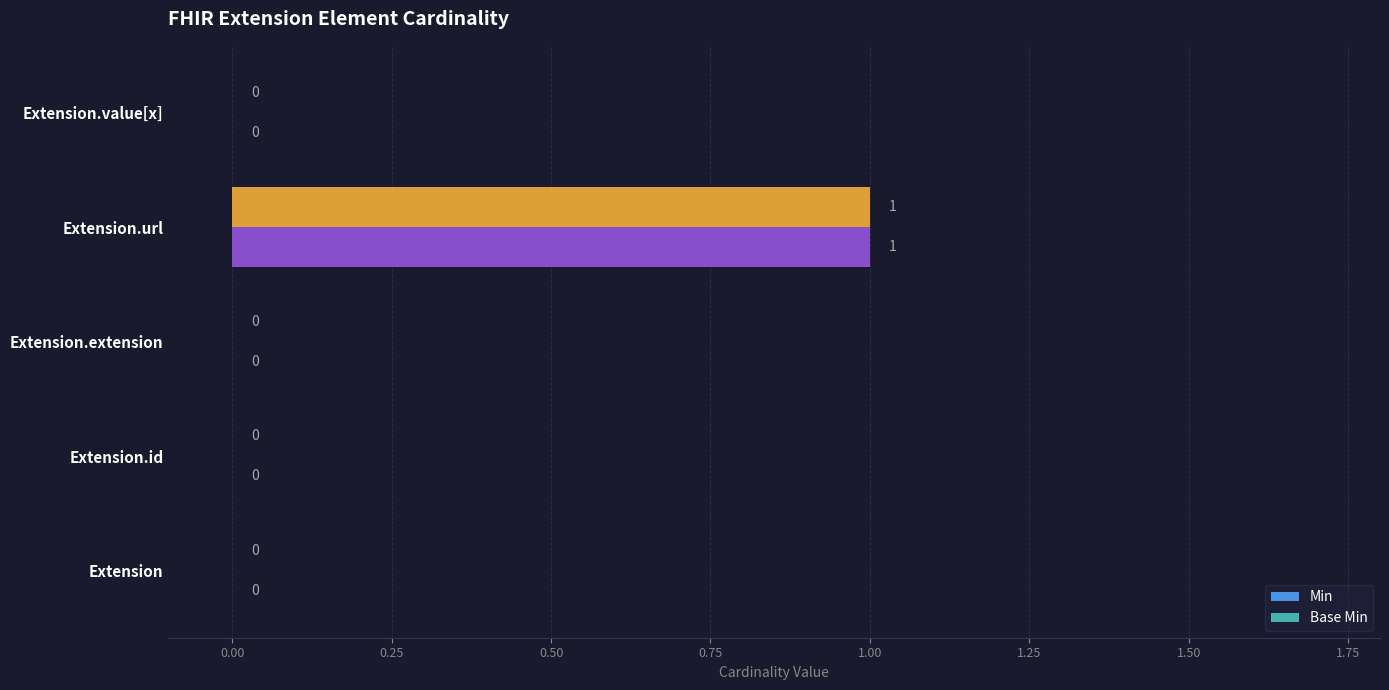

How many values in Min are above zero?

1